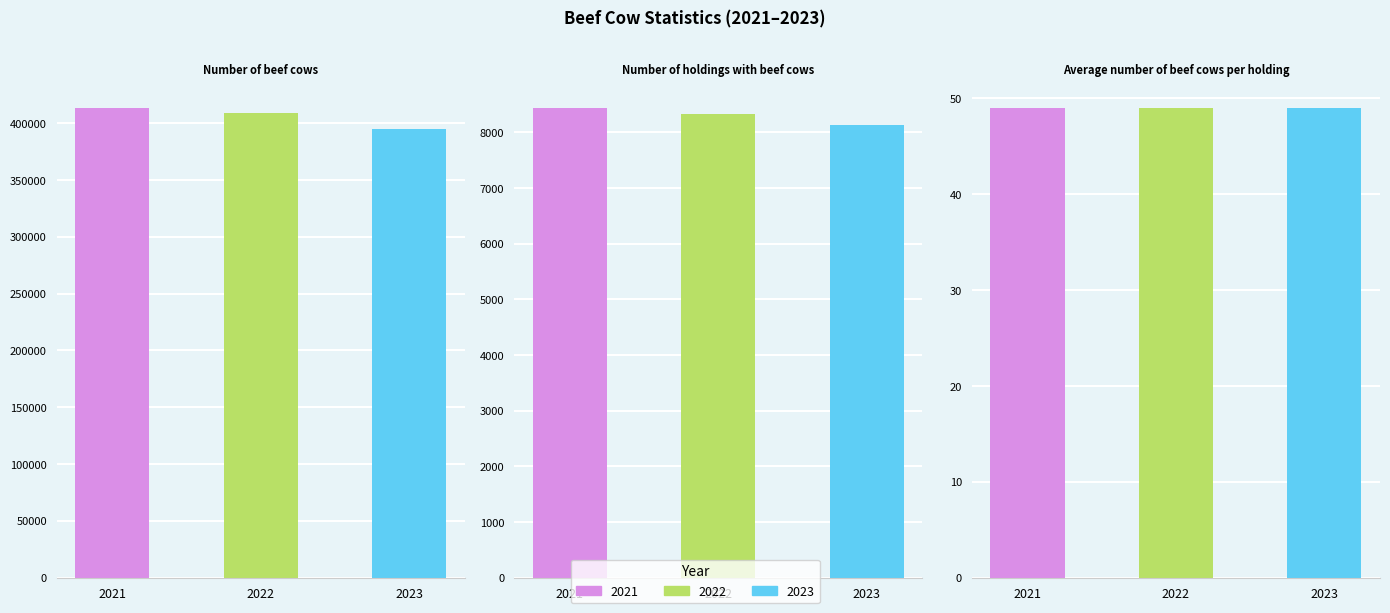

The value of 2023 at Average number of beef cows per holding is 68. True or false?

False